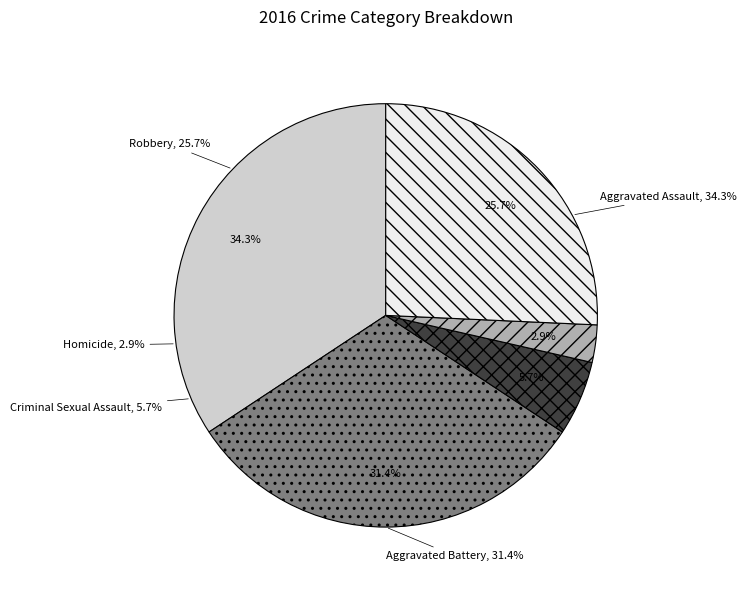

How many slices are in this pie chart?

5